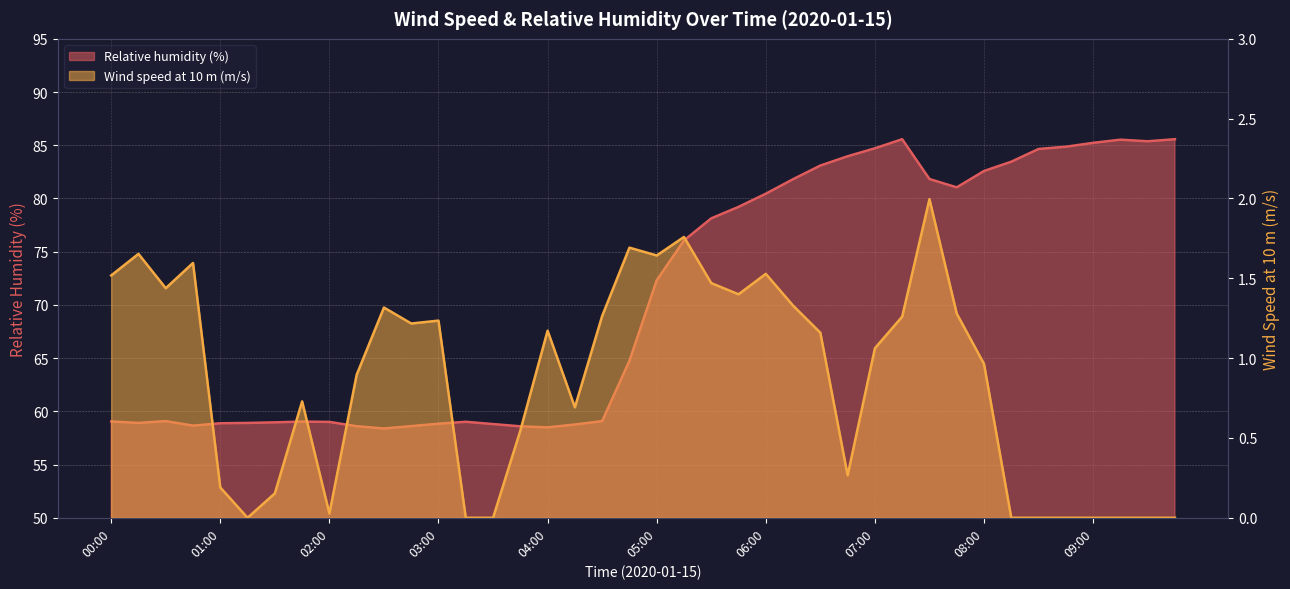

Does the chart display data point markers on the line(s)?

No